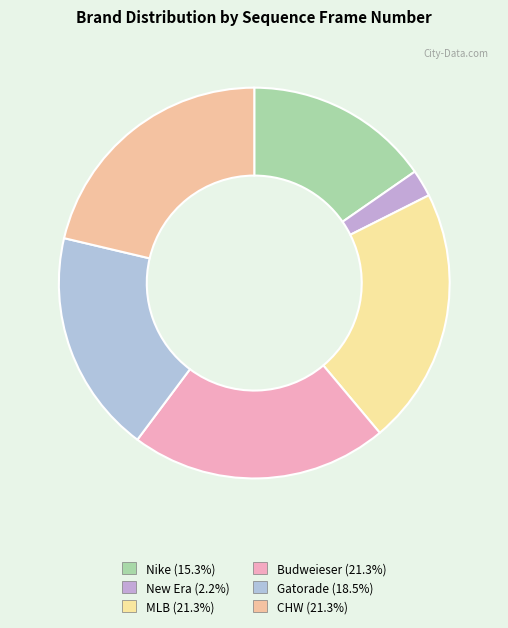

How many segments does this pie chart have?

6